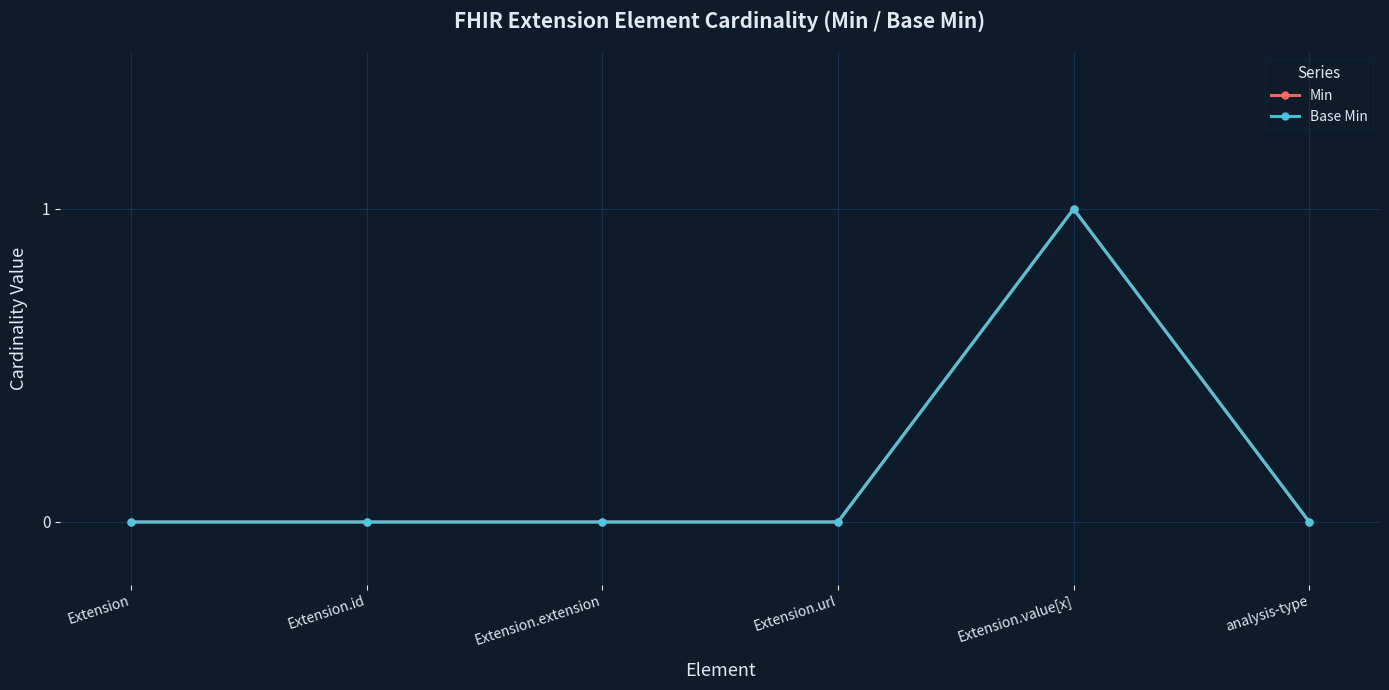

Between Extension and Extension.value[x], which series saw the biggest shift?

Min